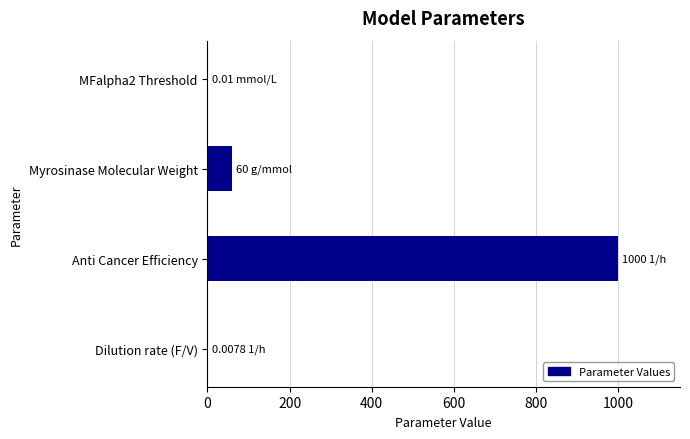

What is the sum of the values at Anti Cancer Efficiency and Myrosinase Molecular Weight?

1060.0